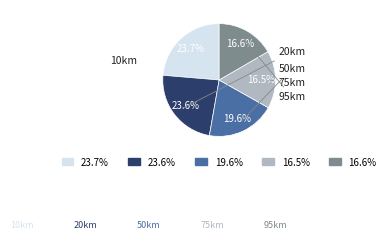

Which has a higher value, 23.7% or 19.6%?

23.7%